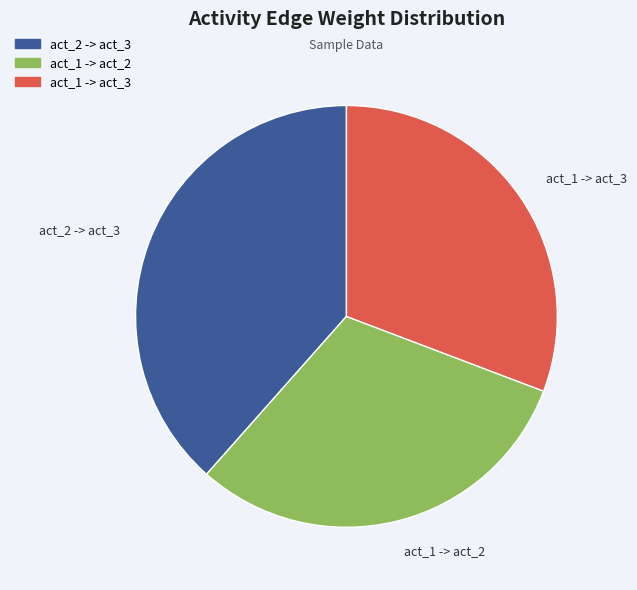

Combined, do act_1 -> act_2 and act_1 -> act_3 account for over 50%?

Yes